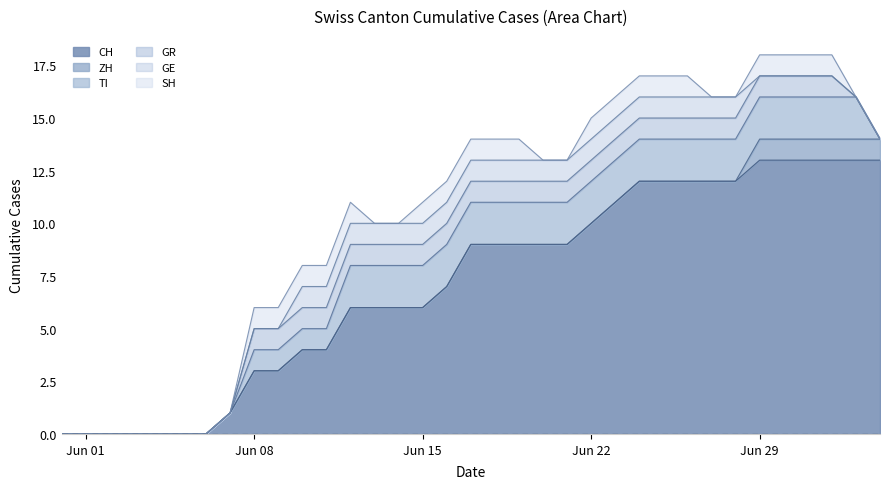

The CH series shows 6 at Jun 15. True or false?

True